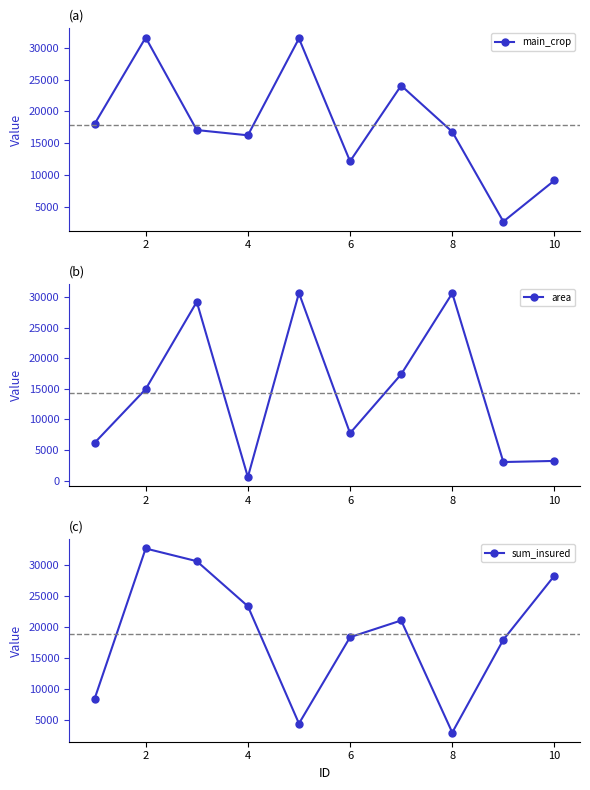

How many categories are shown in the chart?

10